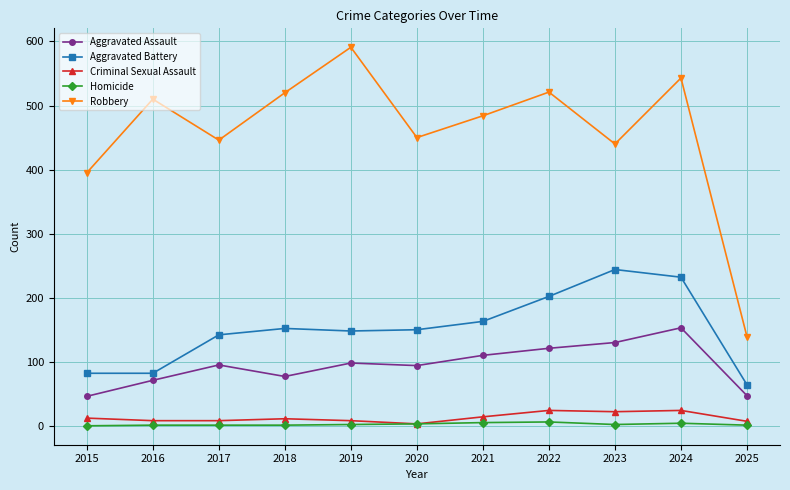

True or false: Robbery and Aggravated Battery cross at least once.

False